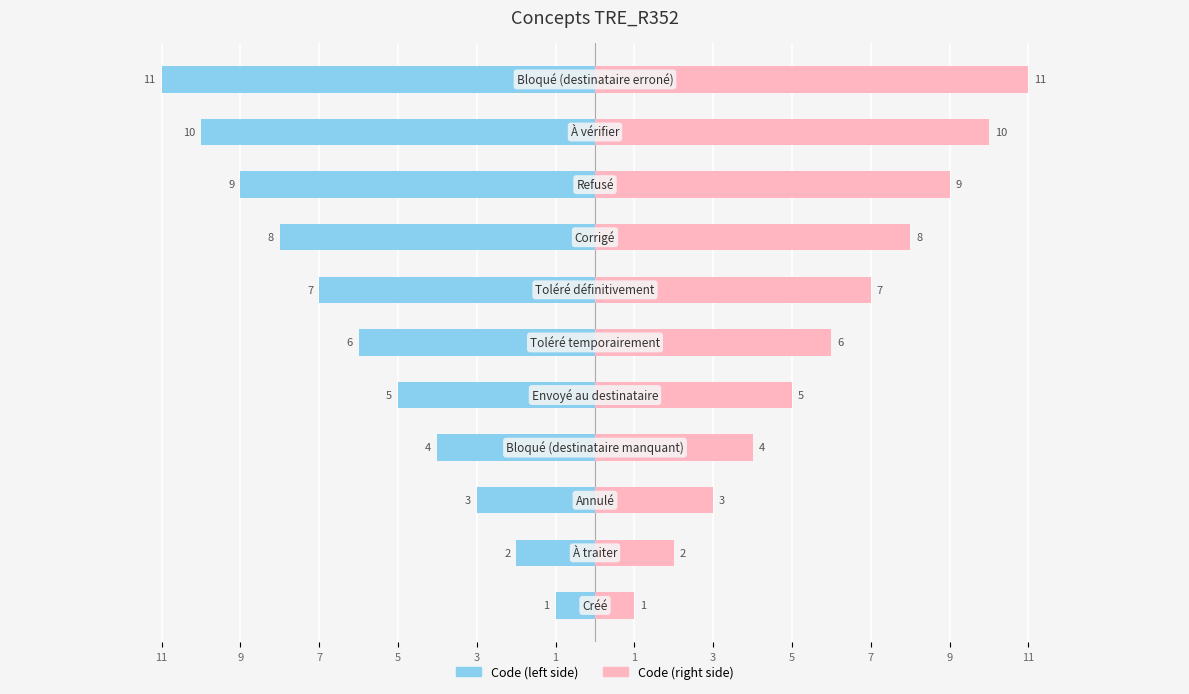

Is the value of Code (left) at 7 greater than the value of Code (right) at 5?

No